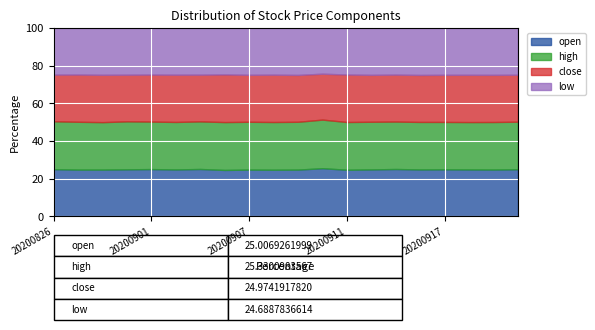

Is it true that open equals 35.8 at 20200901?

False